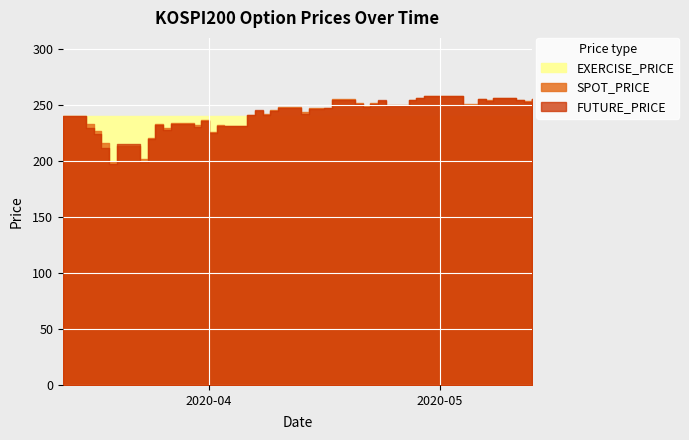

What is the value of the FUTURE_PRICE point at the 6th from the left?

215.6